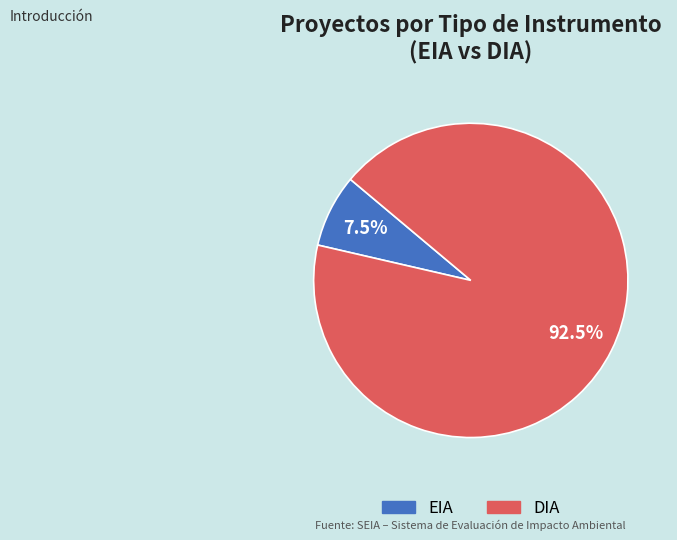

What is the smallest slice in the pie chart?

EIA